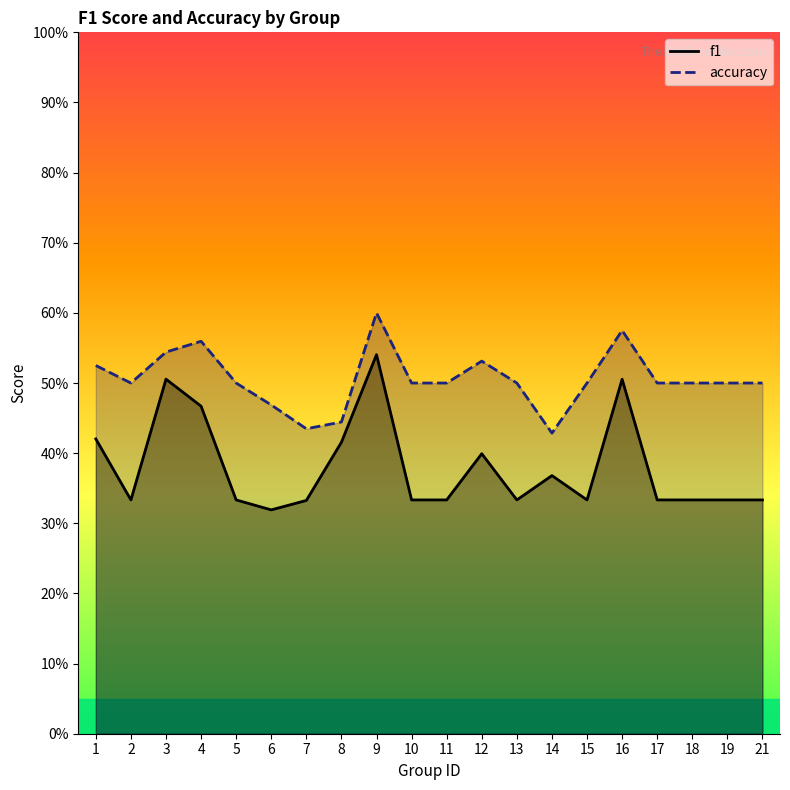

At which category is the sum across all series the highest?

9